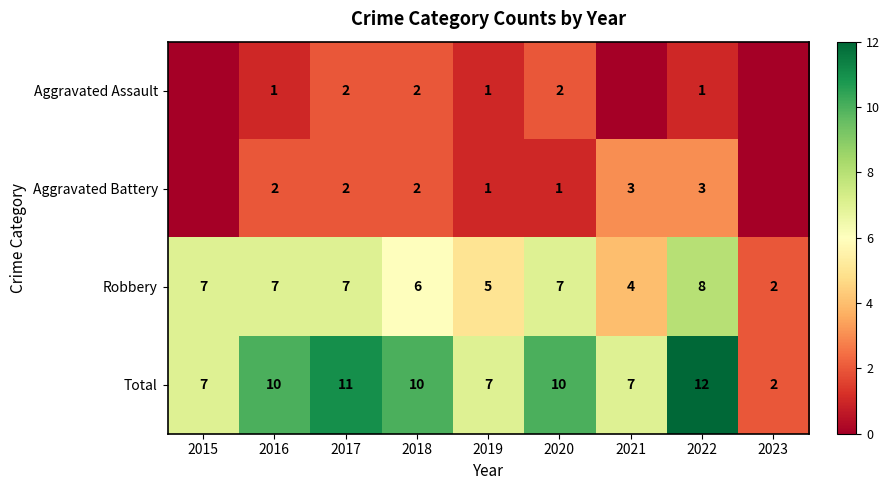

What is the average value of the Robbery series?

6